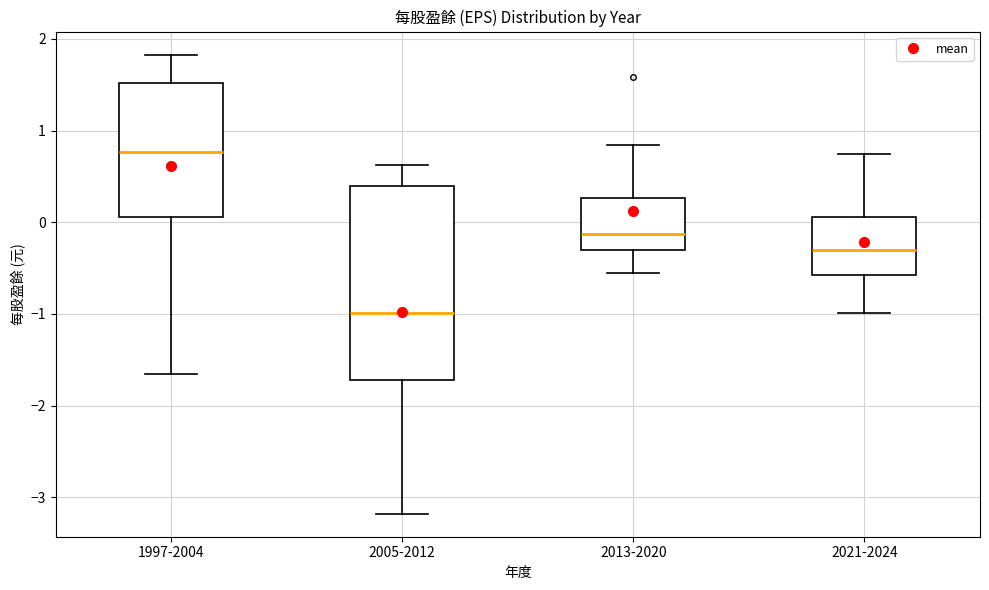

Reading left to right, transcribe this box plot: for each box, give where its median line is, the range the box spans, and where its two whiskers end, as read against the y-axis. The values are not printed on the chart, so give them approximately, as read against the axis.

1997-2004: median 0.8, box 0.1 to 1.5, whiskers -1.6 to 1.8
2005-2012: median -1.0, box -1.7 to 0.4, whiskers -3.2 to 0.6
2013-2020: median -0.1, box -0.3 to 0.3, whiskers -0.5 to 0.8
2021-2024: median -0.3, box -0.6 to 0.1, whiskers -1.0 to 0.8